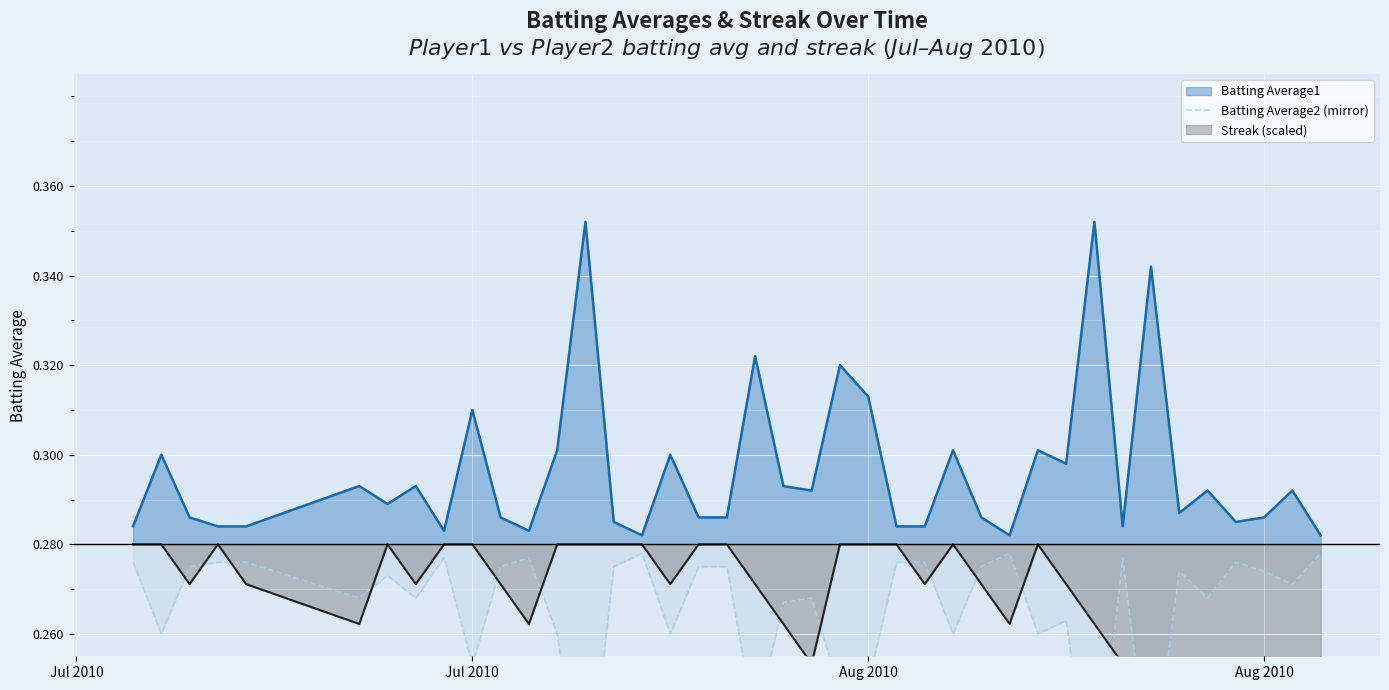

Is it true that the value at 12 is 0.4?

False